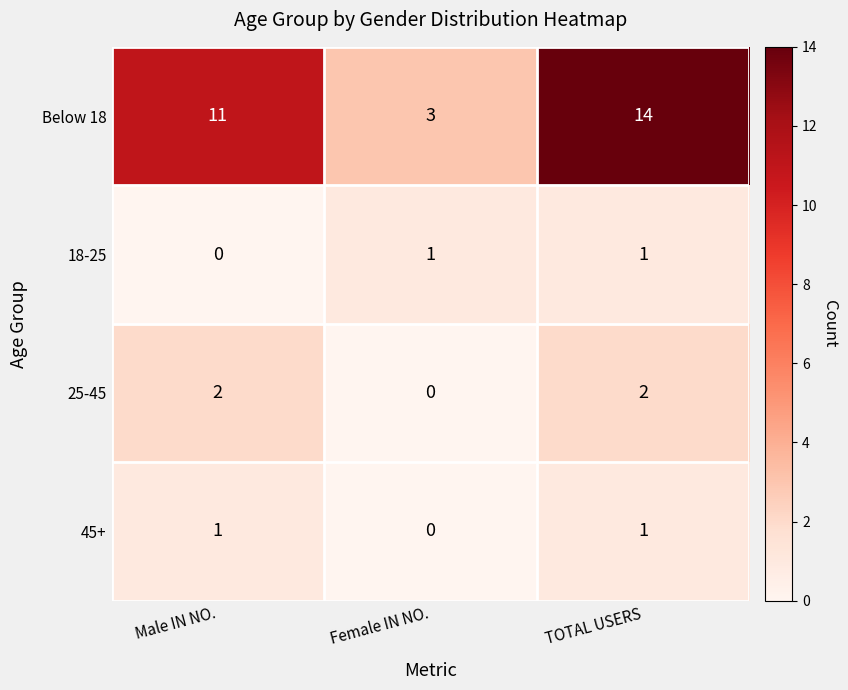

The value of Below 18 at Male IN NO. is 18. True or false?

False